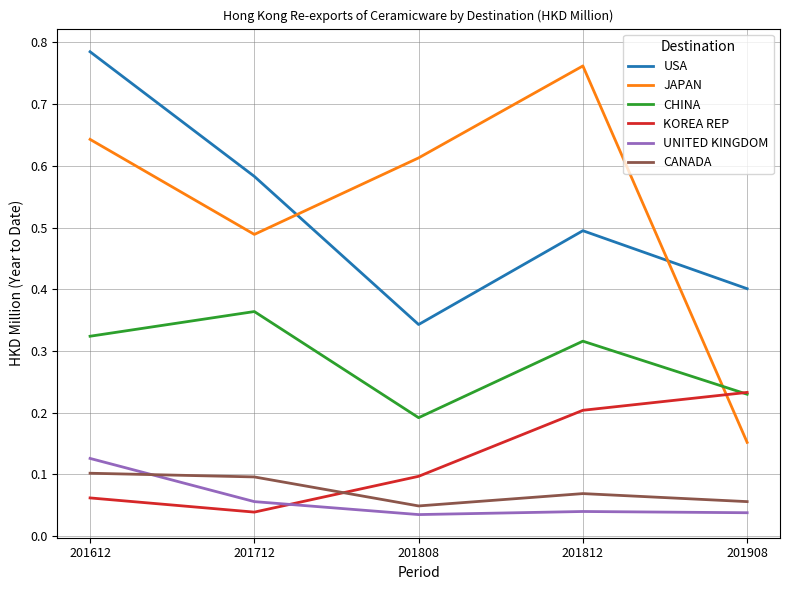

At which label does KOREA REP reach its minimum?

201712